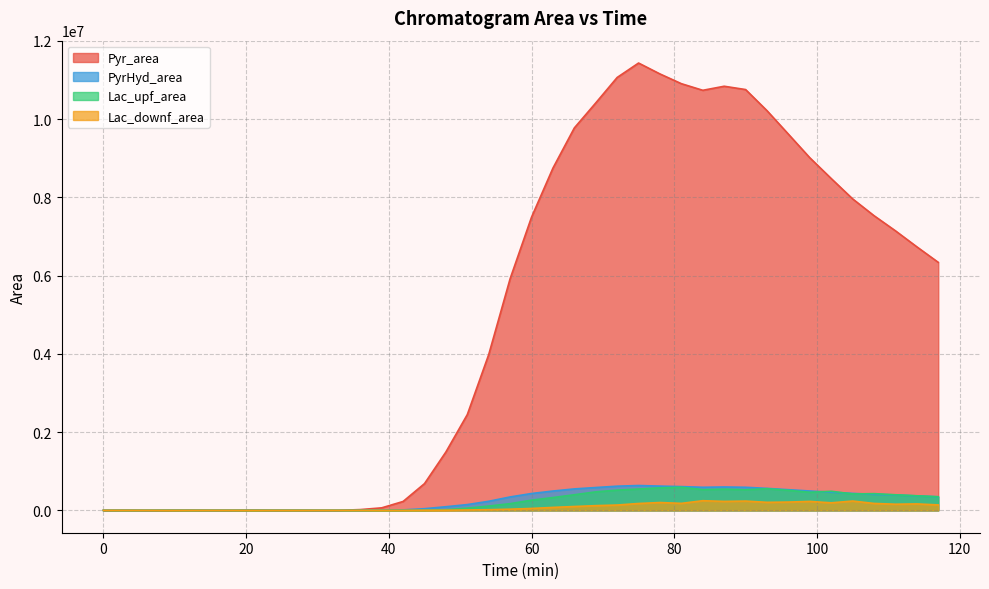

Is the value of PyrHyd_area at 37 greater than the value of Lac_downf_area at 38?

Yes